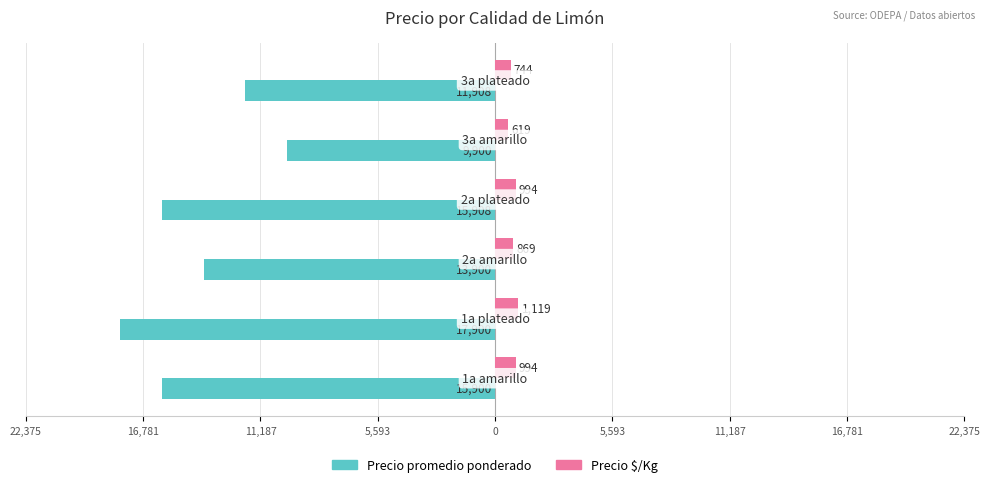

What are all the series names shown in the legend?

Precio promedio ponderado, Precio $/Kg